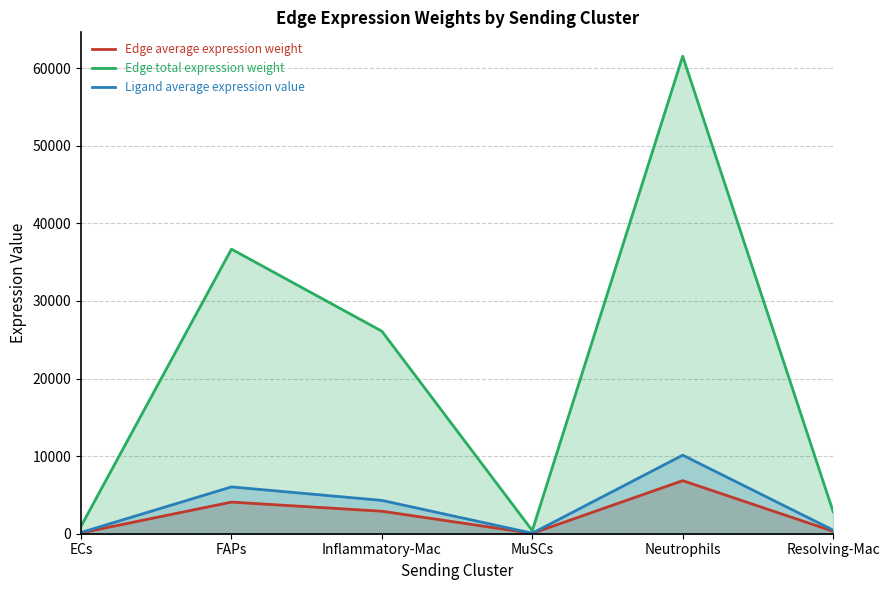

True or false: Edge total expression weight and Edge average expression weight intersect in this chart.

False